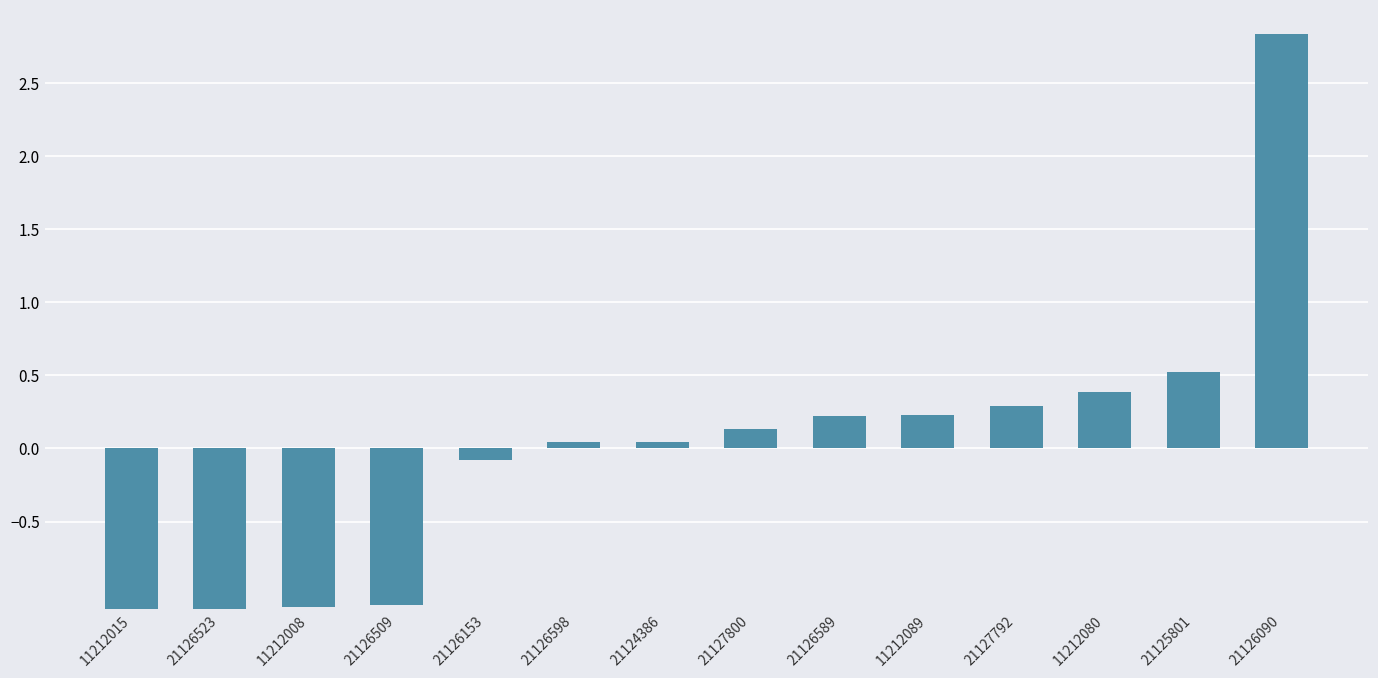

The chart shows a value of 0.4 at 11212080. True or false?

True